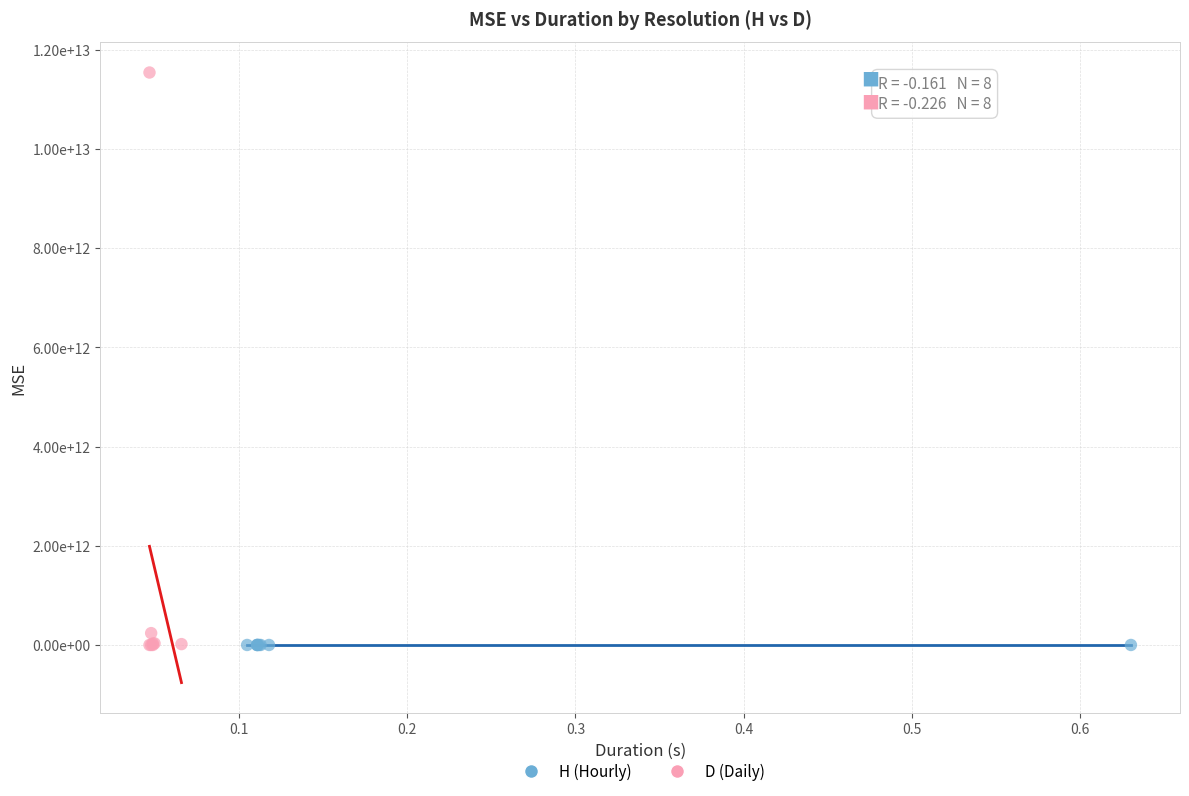

Which series has the largest Y range (max minus min)?

D (Daily)